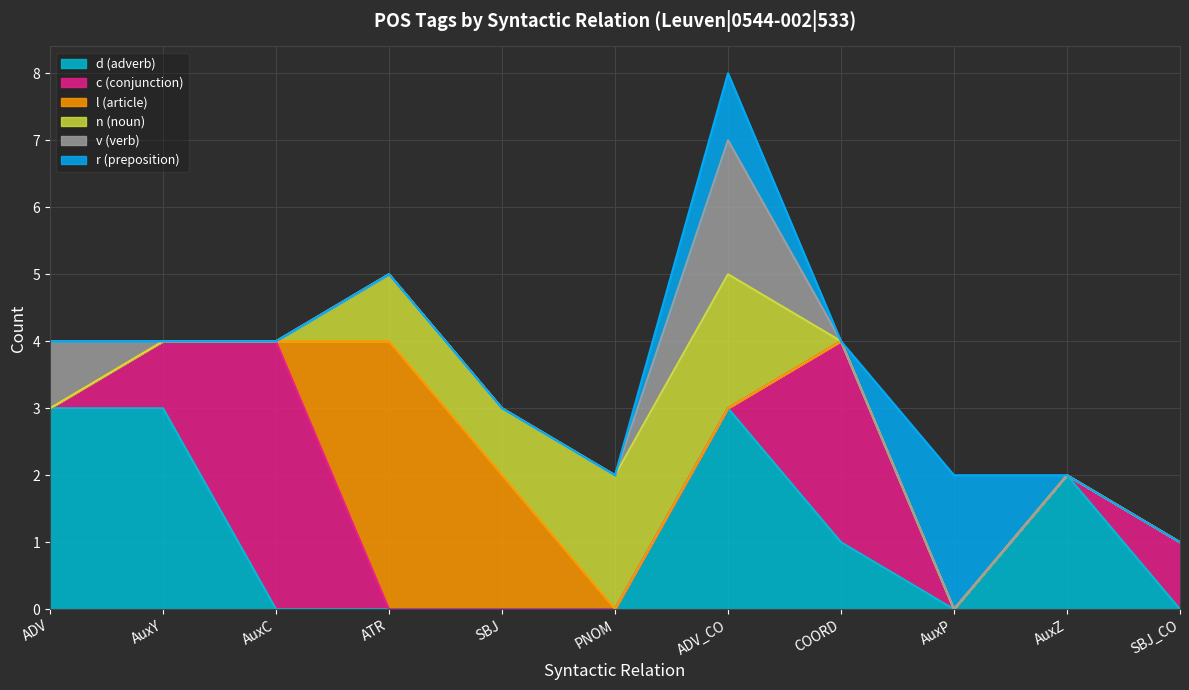

What is the difference between the maximum and minimum values in the r (preposition) series?

2